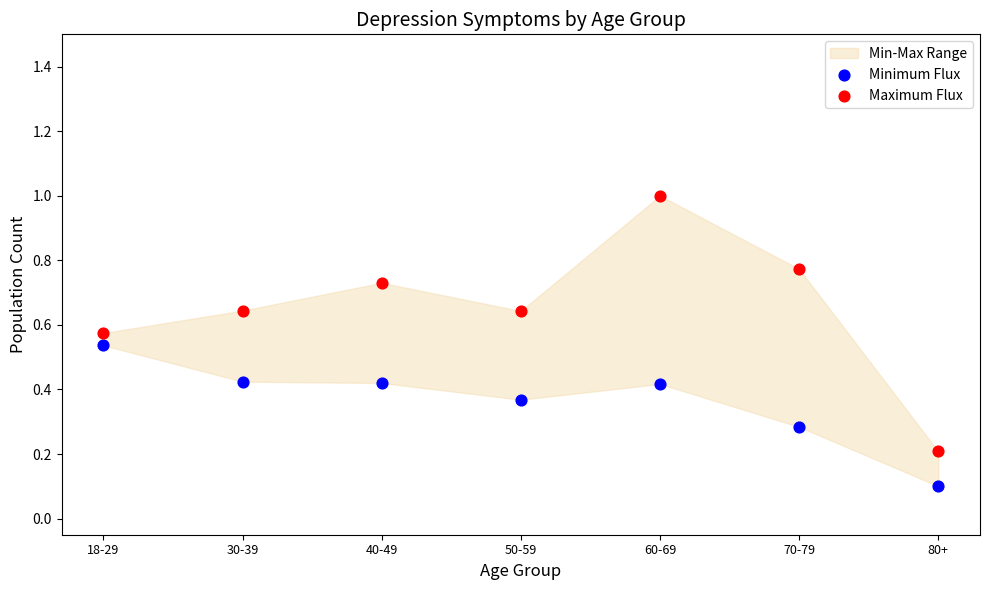

Which series reaches the minimum Y coordinate?

Minimum Flux